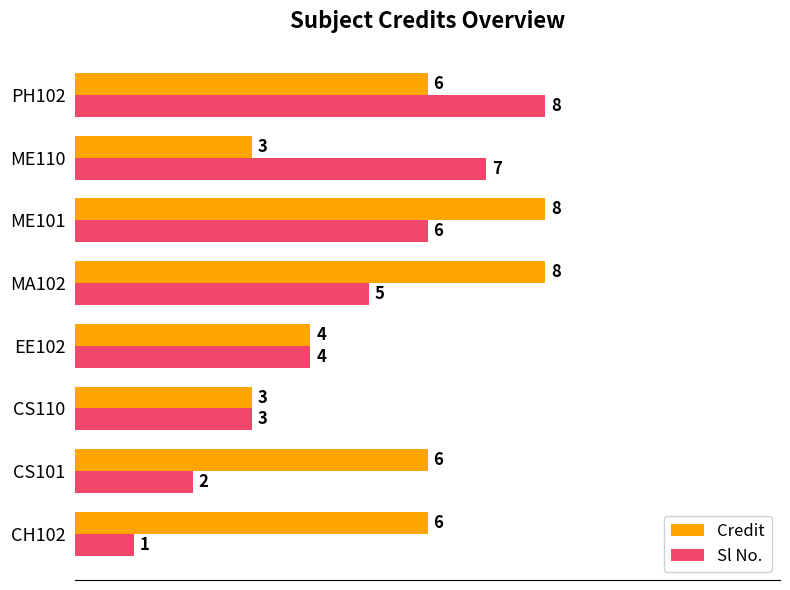

Which category has the highest value in the Sl No. series?

PH102